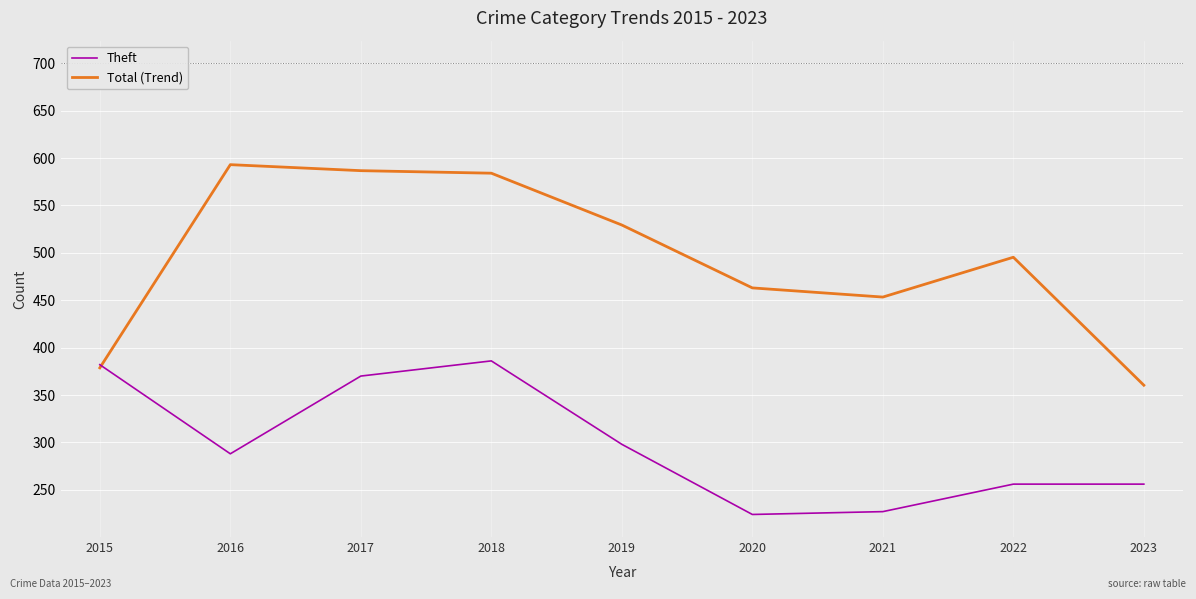

How many values in the Total (Trend) series exceed 495?

5